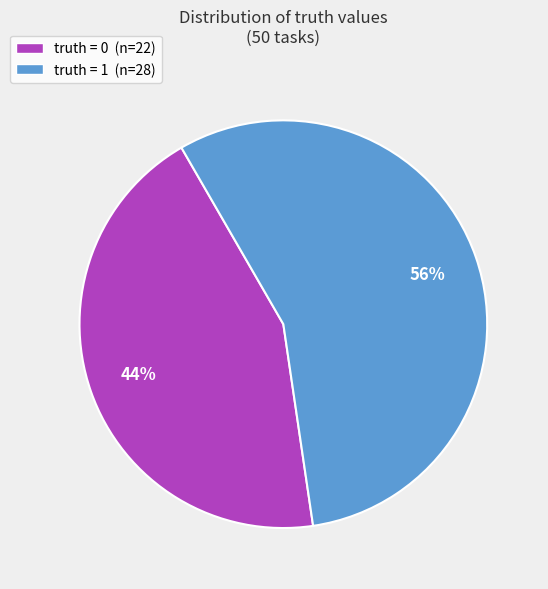

What is the ratio of the value at truth = 1 (n=28) to the value at truth = 0 (n=22)?

1.3